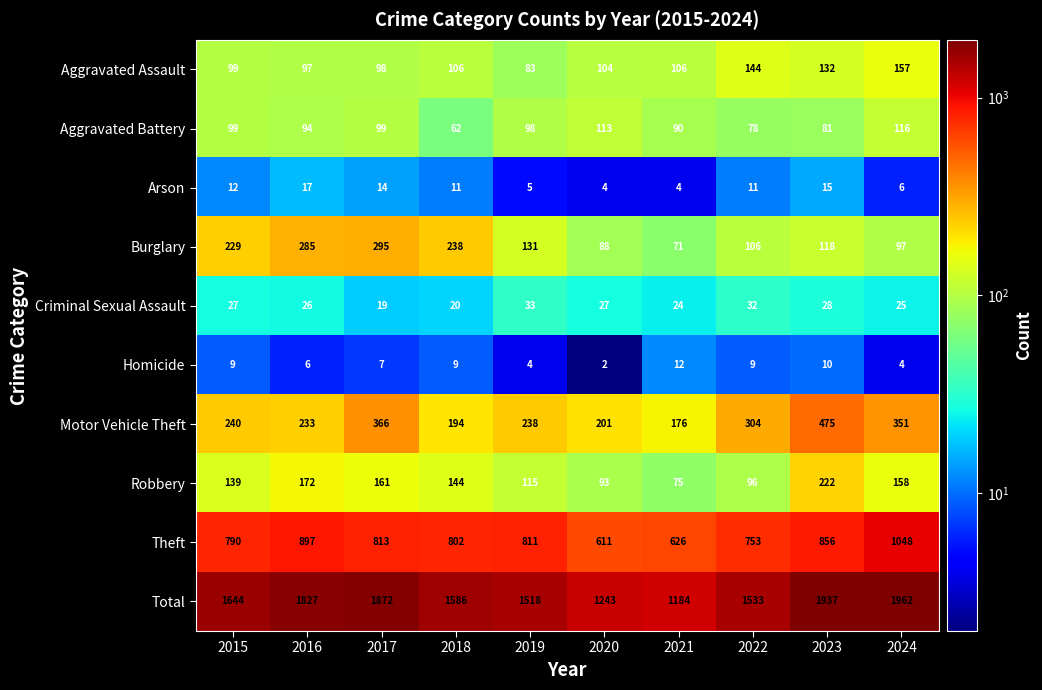

Count the number of data series in this chart.

10